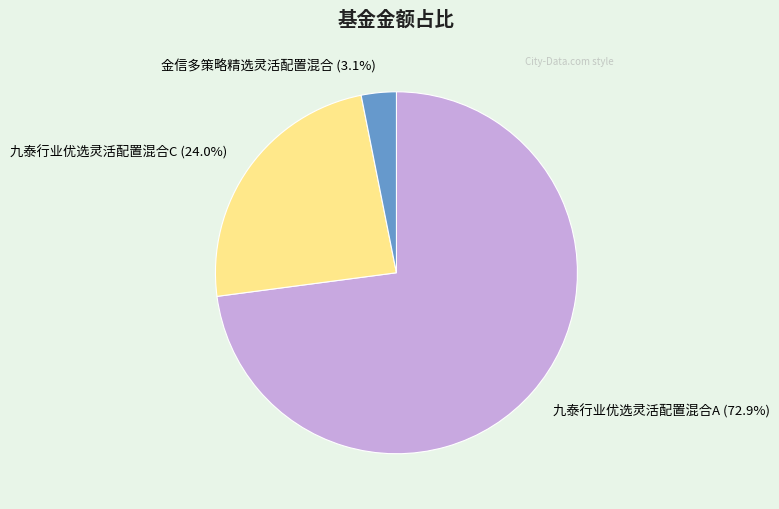

Which category has the smallest portion of the pie?

金信多策略精选灵活配置混合